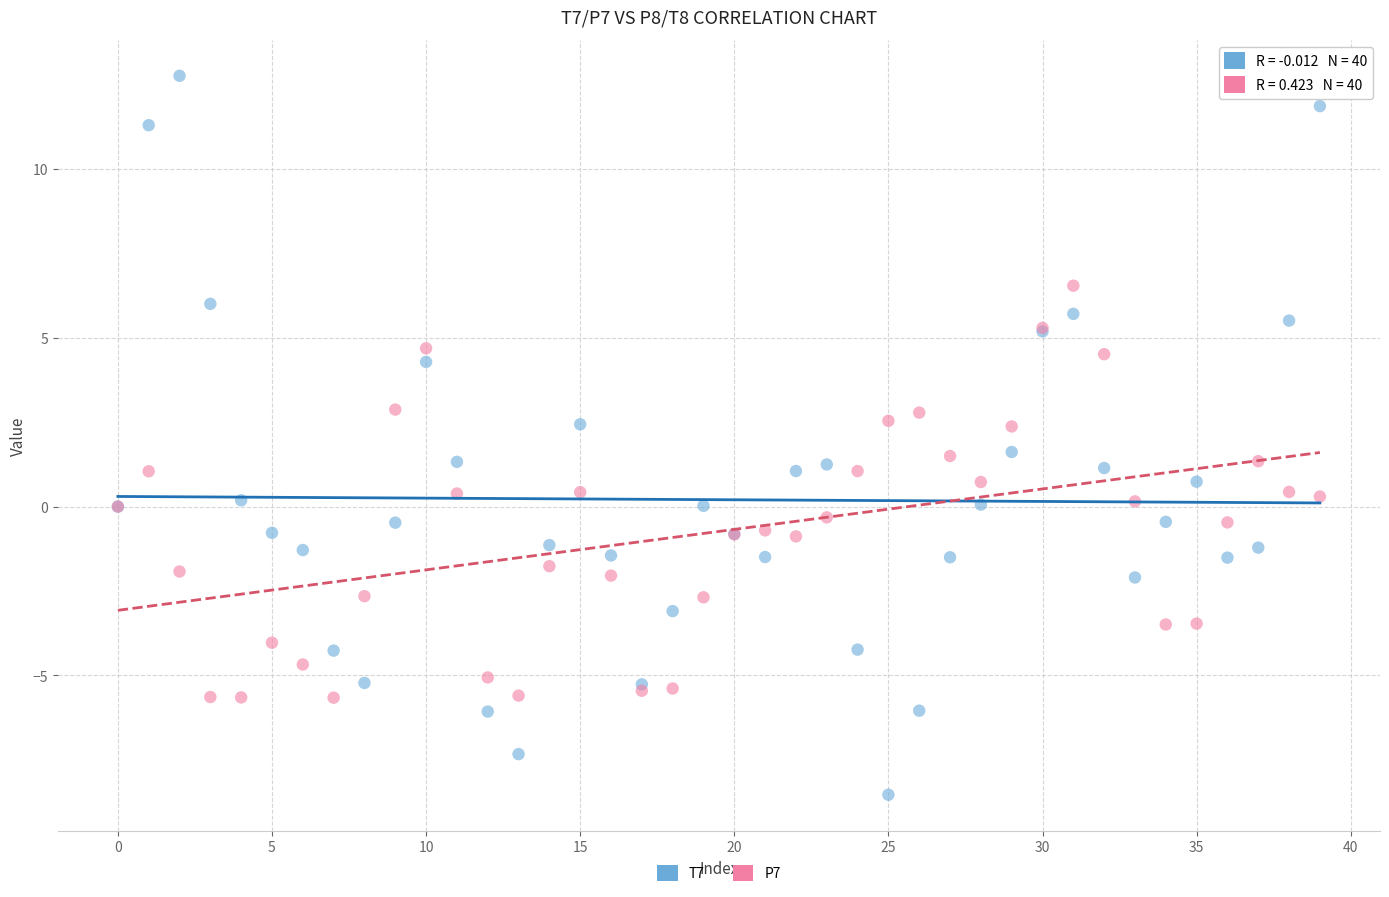

Which series has the largest Y range (max minus min)?

T7